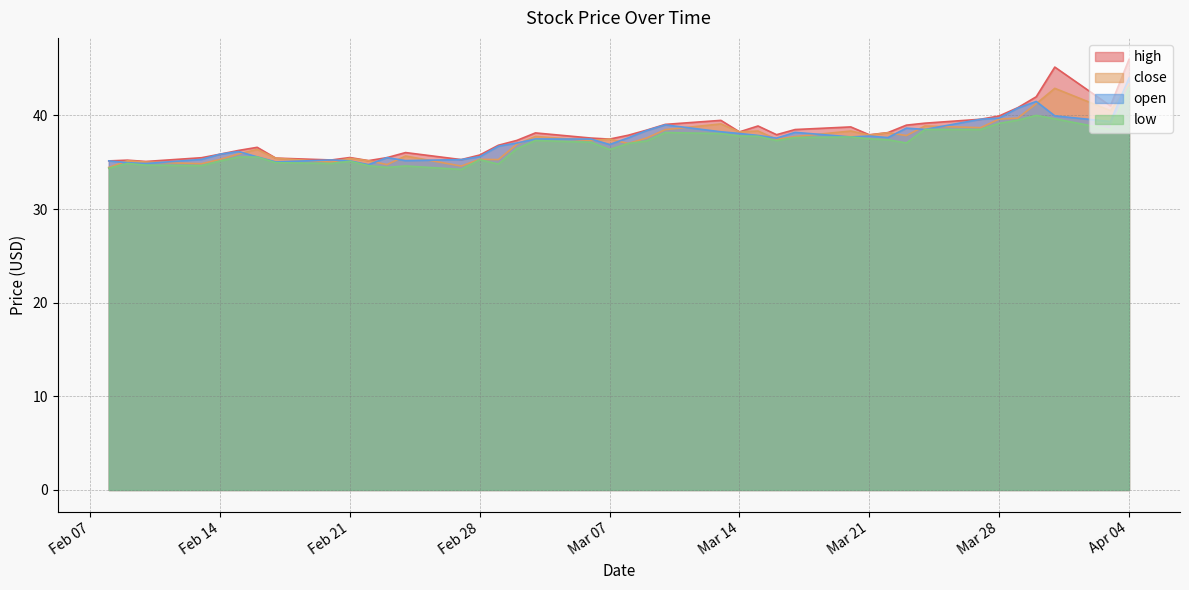

True or false: open has a value of 8.9 at Mar 21.

False